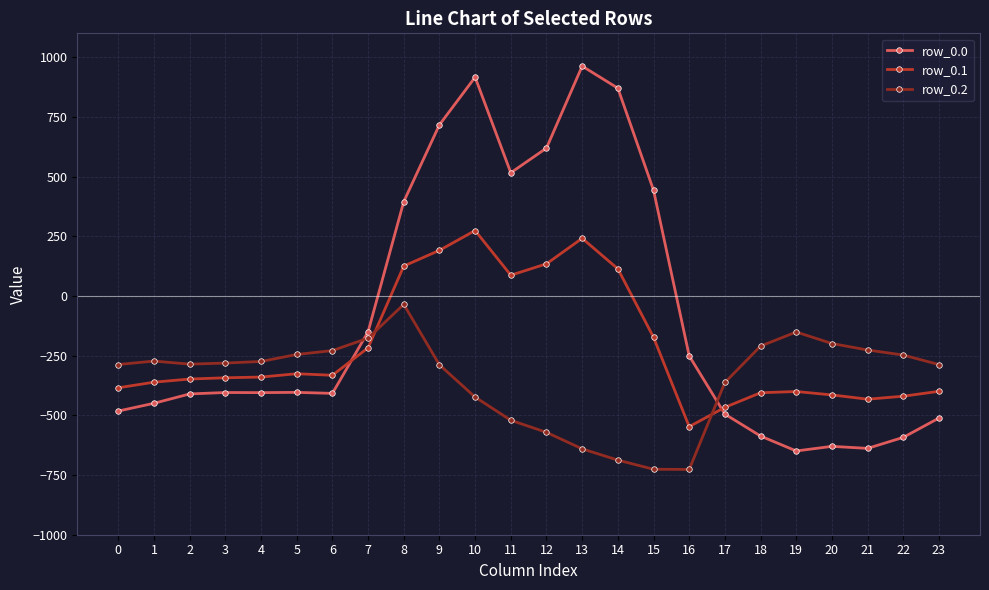

Is this an area chart (filled region under the line)?

No